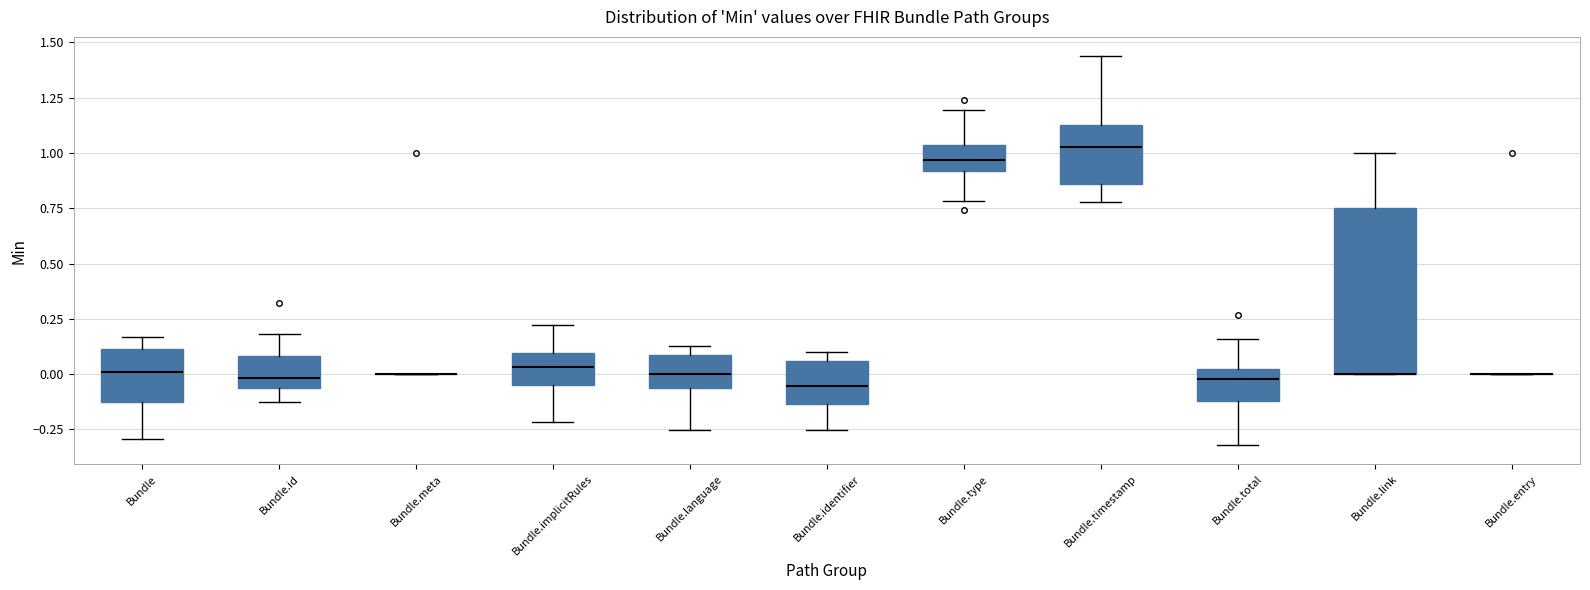

Reading left to right, read every box against the y-axis: the position of its median line, the range the box covers, and the ends of its whiskers. The values are not printed on the chart, so give them approximately, as read against the axis.

Bundle: median 0.00, box -0.15 to 0.10, whiskers -0.30 to 0.15
Bundle.id: median 0.00, box -0.05 to 0.10, whiskers -0.15 to 0.20
Bundle.meta: box collapsed to a line at 0.00, whiskers 0.00 to 0.00
Bundle.implicitRules: median 0.05, box -0.05 to 0.10, whiskers -0.20 to 0.20
Bundle.language: median 0.00, box -0.05 to 0.10, whiskers -0.25 to 0.15
Bundle.identifier: median -0.05, box -0.15 to 0.05, whiskers -0.25 to 0.10
Bundle.type: median 0.95, box 0.90 to 1.05, whiskers 0.80 to 1.20
Bundle.timestamp: median 1.05, box 0.85 to 1.15, whiskers 0.80 to 1.45
Bundle.total: median 0.00 (just below the box's upper edge), box -0.10 to 0.00, whiskers -0.30 to 0.15
Bundle.link: median 0.00 (drawn on the box's lower edge), box 0.00 to 0.75, whiskers 0.00 to 1.00
Bundle.entry: box collapsed to a line at 0.00, whiskers 0.00 to 0.00